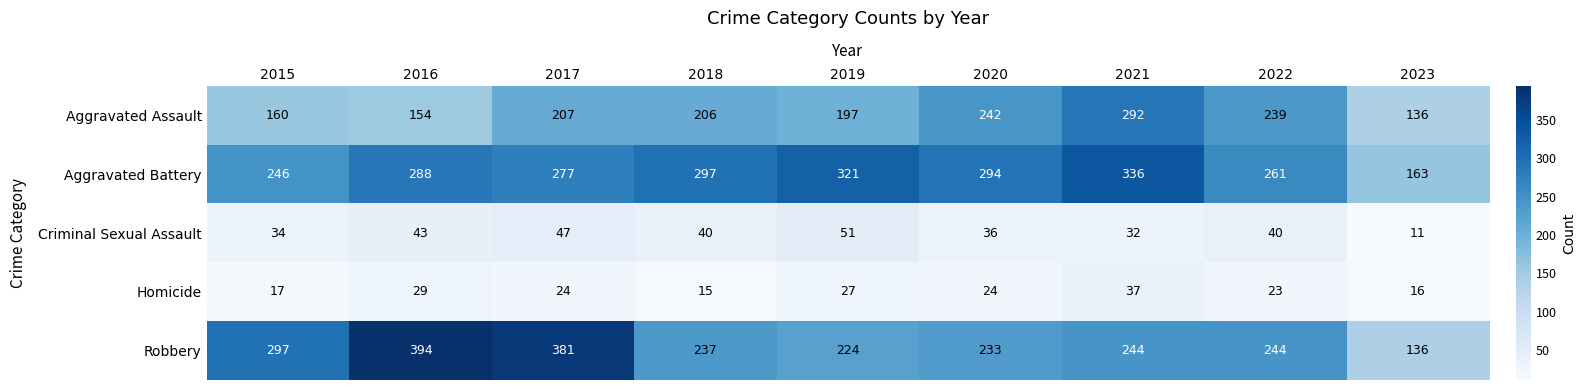

At how many categories does at least one series exceed 22?

9